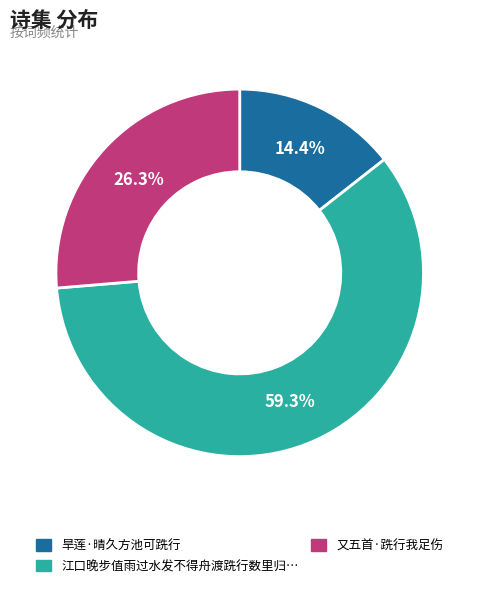

Is there a majority slice in this chart?

Yes